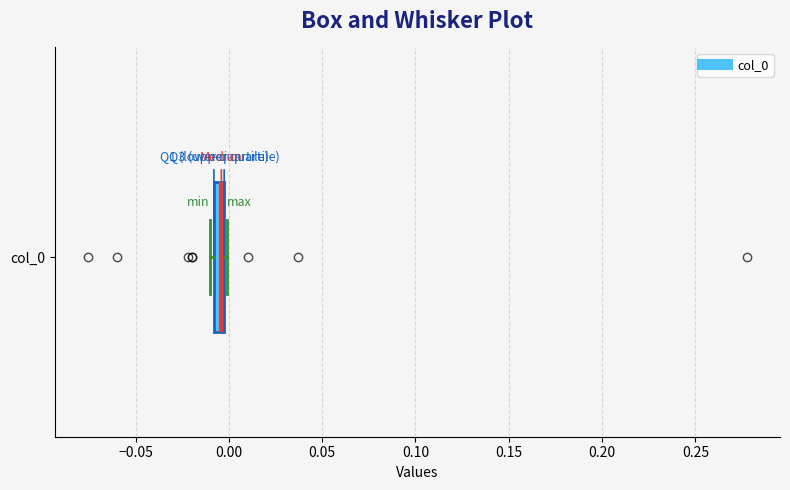

Where is the right edge of the box for col_0 on the x-axis? The values are not printed on the chart, so give them approximately, as read against the axis.

0.000